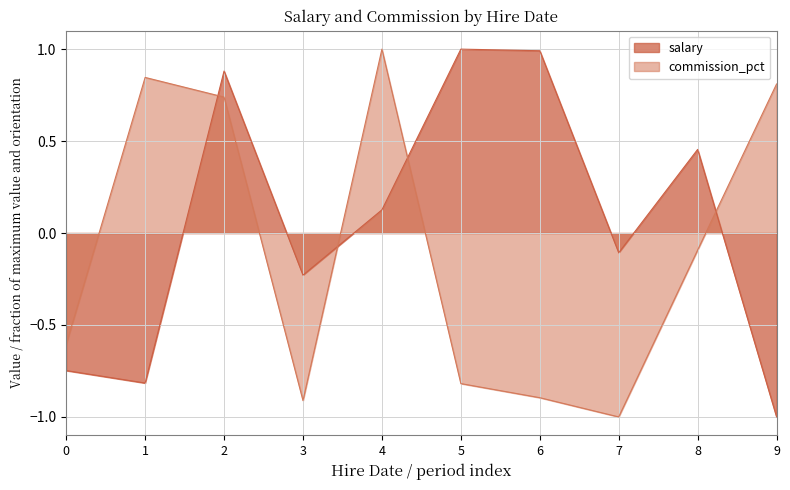

After their last crossing, which series has the higher values: commission_pct or salary?

commission_pct